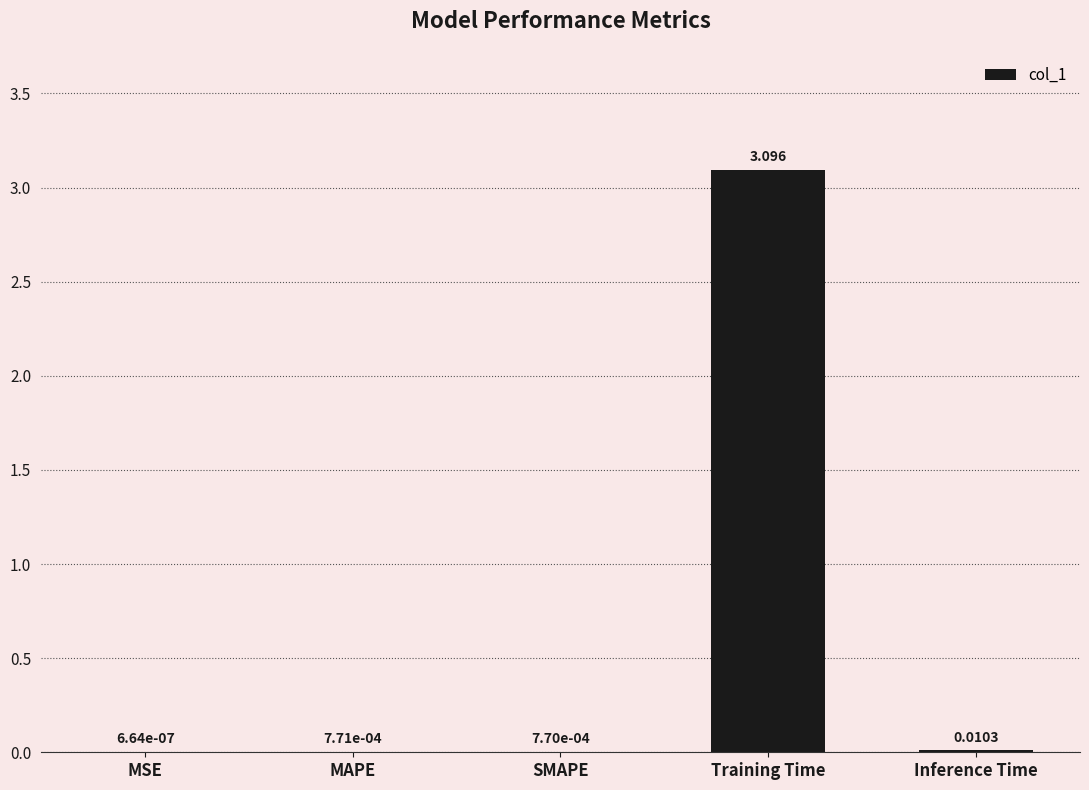

Between Training Time and MSE, which is larger?

Training Time